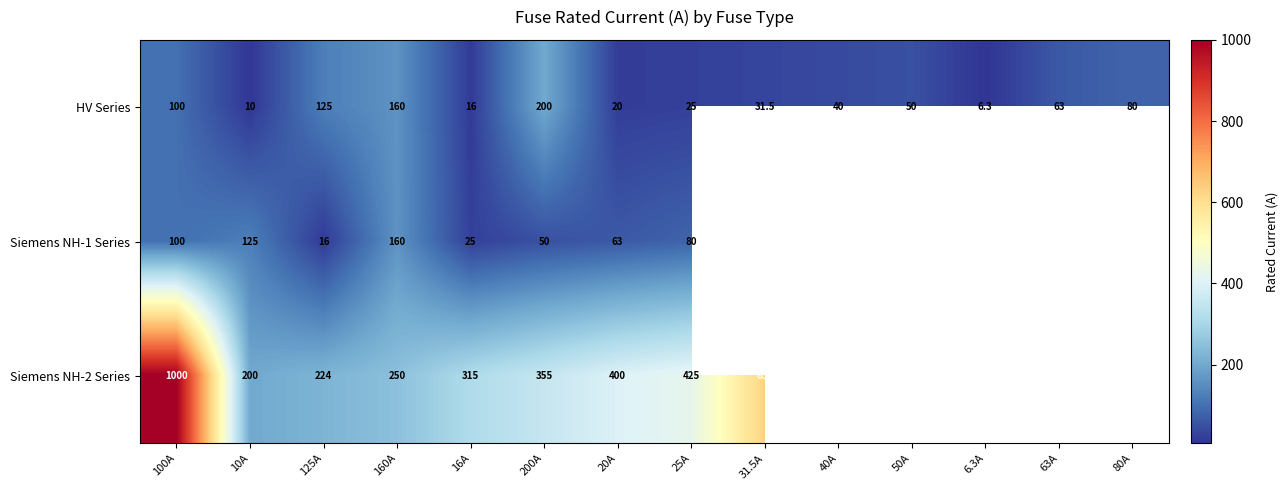

At how many categories does at least one series exceed 952?

1